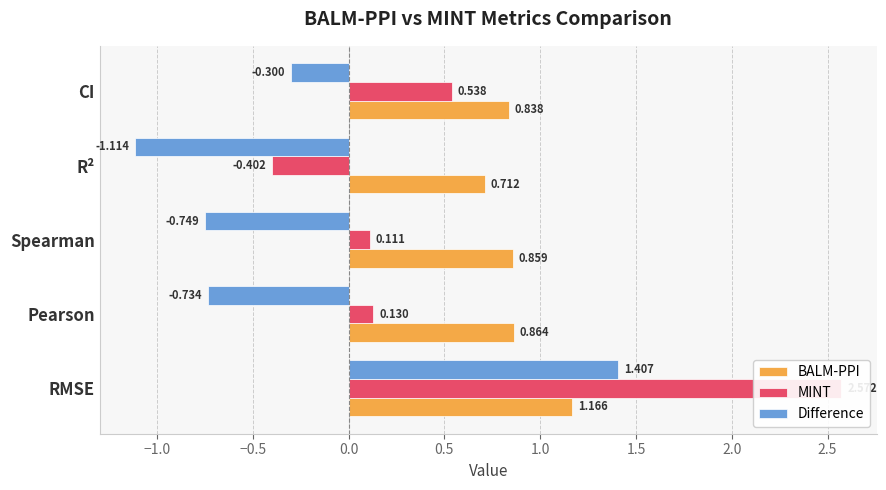

Which series changed the most between Spearman and R²?

MINT